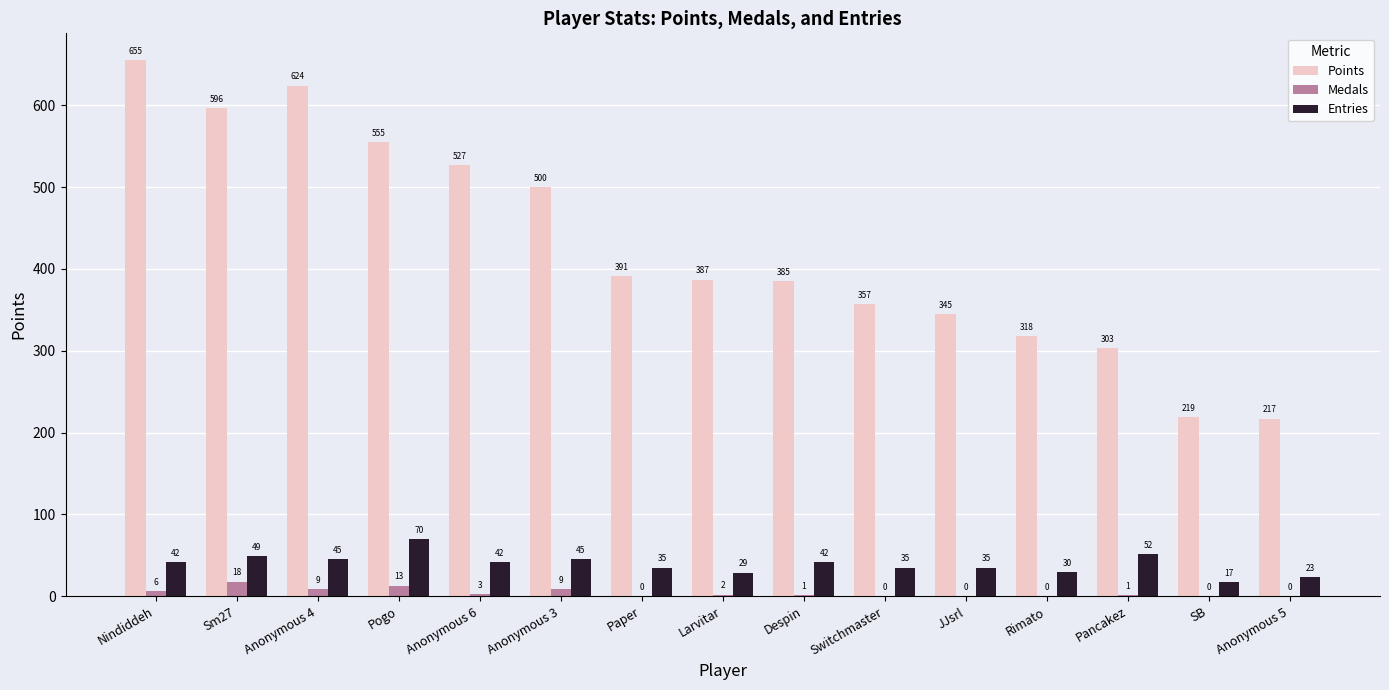

What value does the Entries series have at Nindiddeh?

42